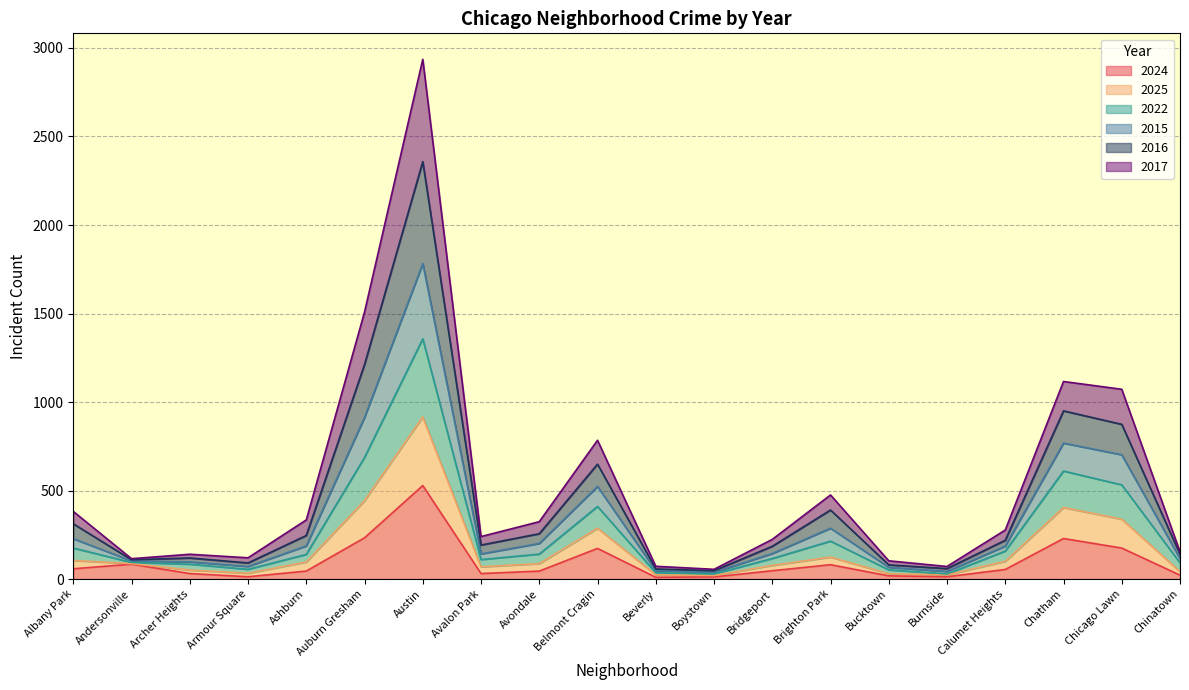

At which category is the sum across all series the highest?

Austin